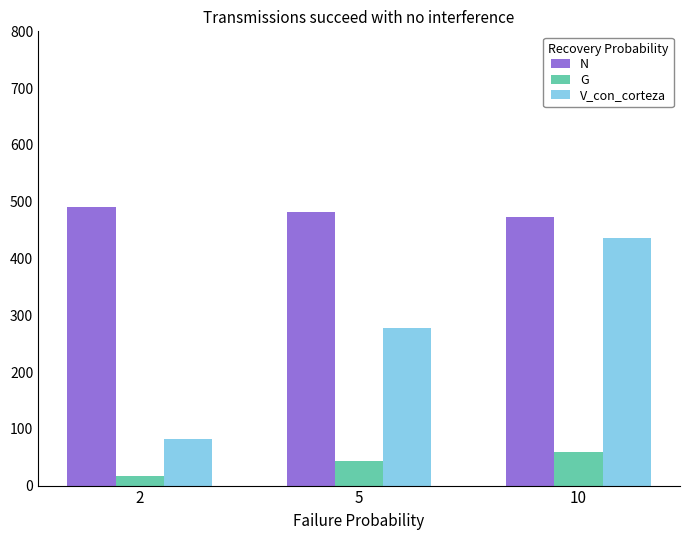

What is the value of the V_con_corteza bar at the 1st from the left?

81.6